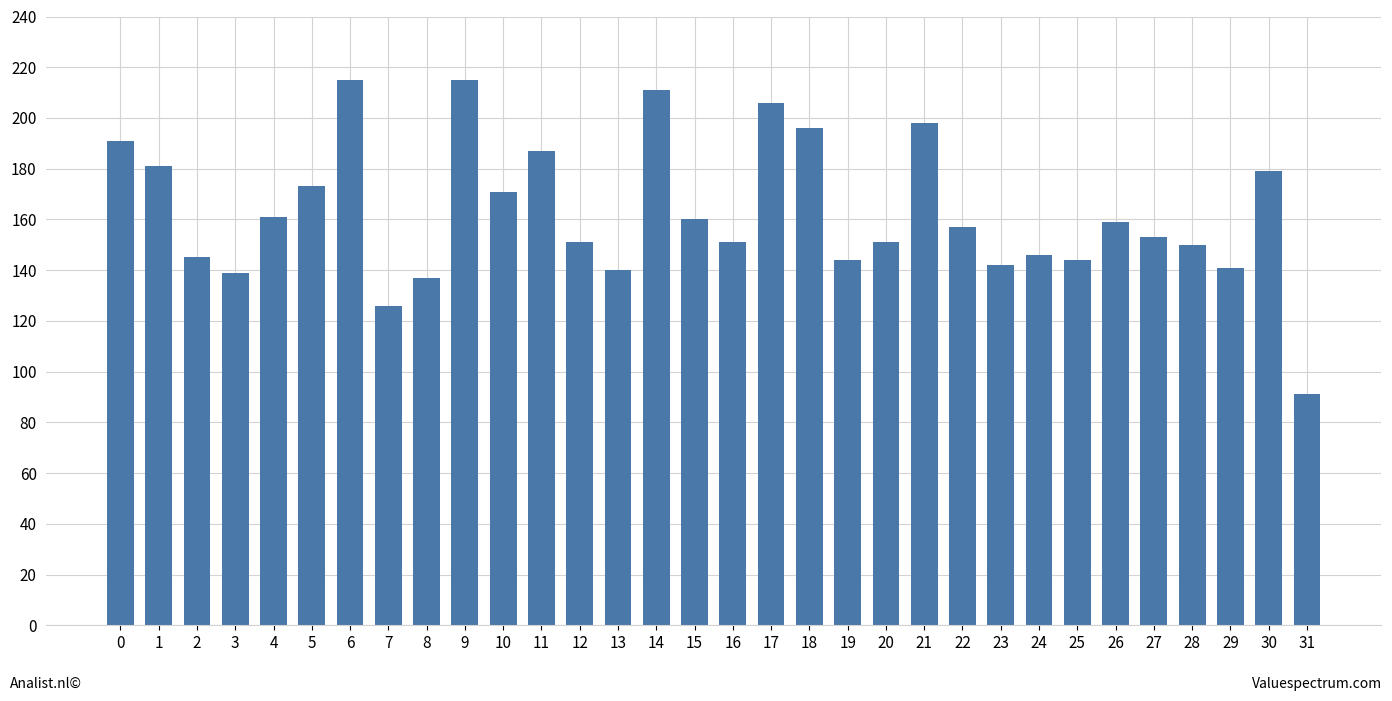

Is it true that the value at 20 is 271?

False